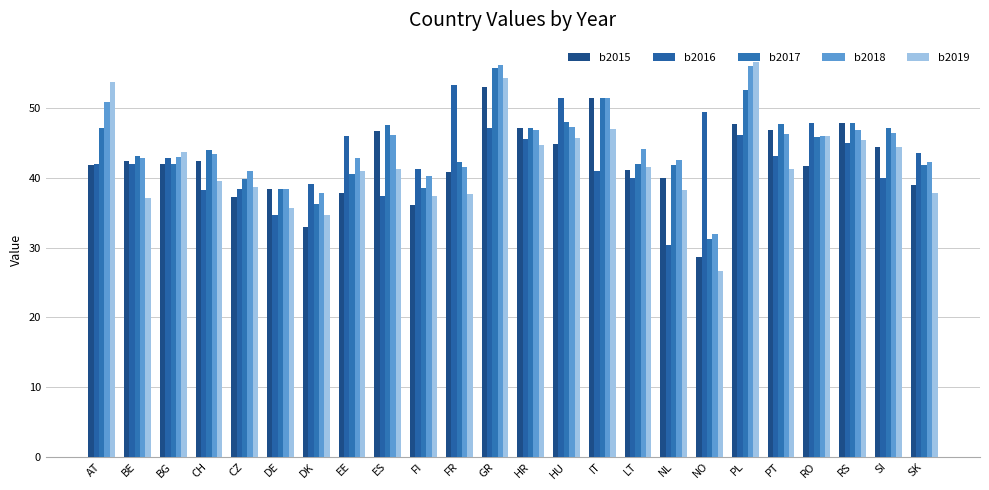

What is the minimum value for b2017?

31.3